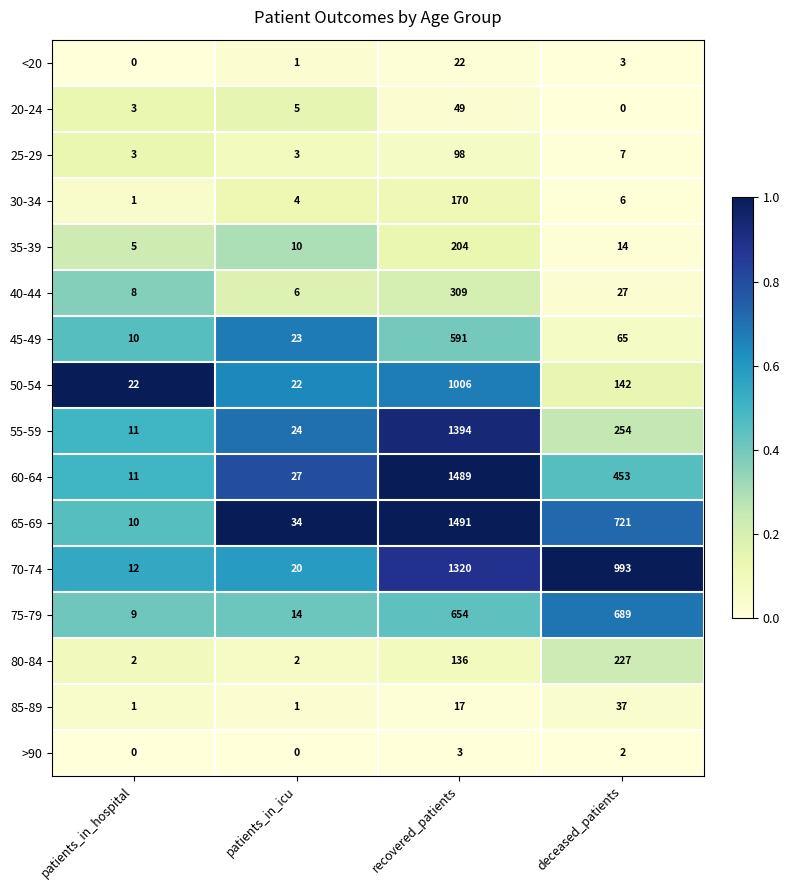

True or false: 25-29 has a value of 5 at patients_in_hospital.

False